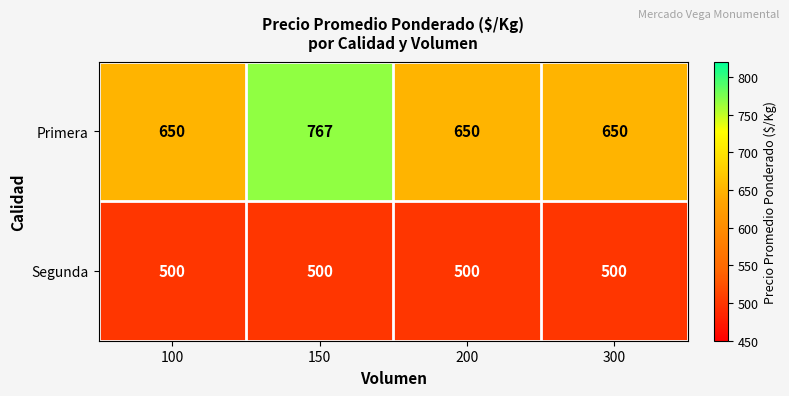

At which category is the sum across all series the highest?

150